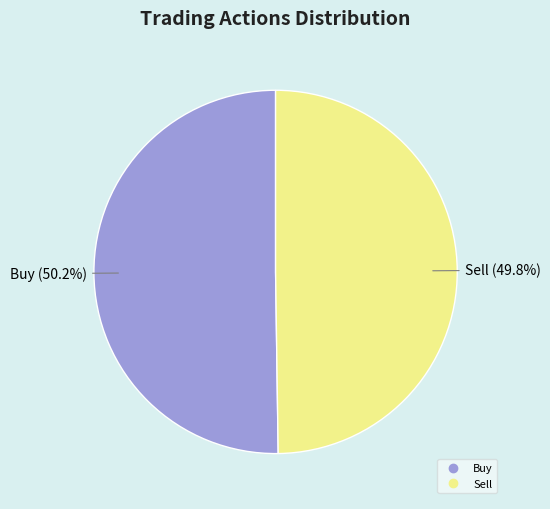

What is the ratio of the value at Sell to the value at Buy?

1.0